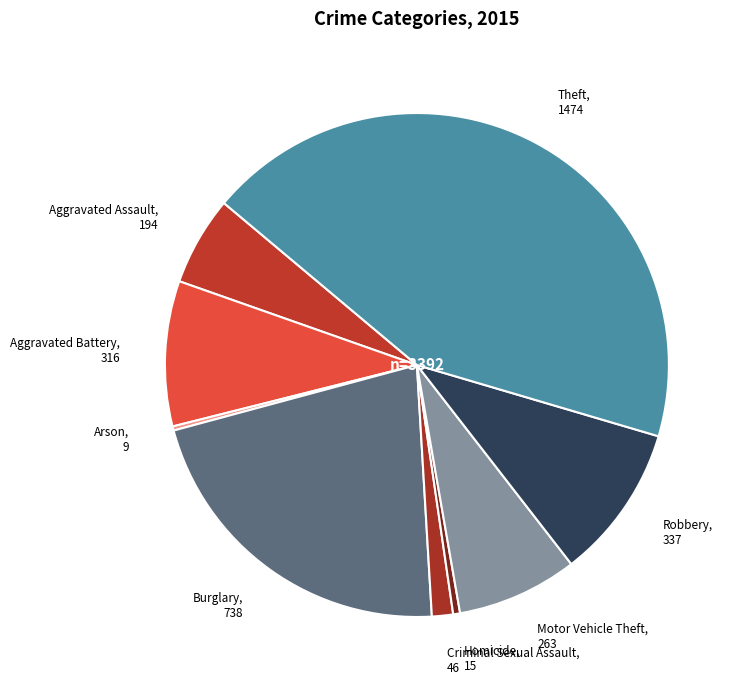

What is the largest slice in the pie chart?

Theft